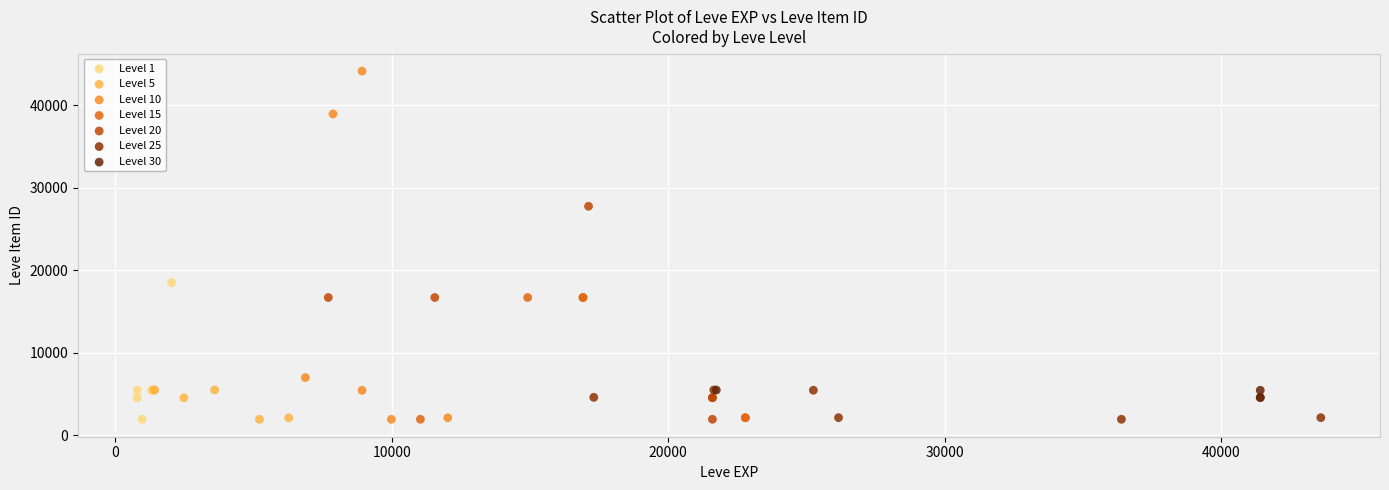

Which series reaches the maximum Y coordinate?

Level 10